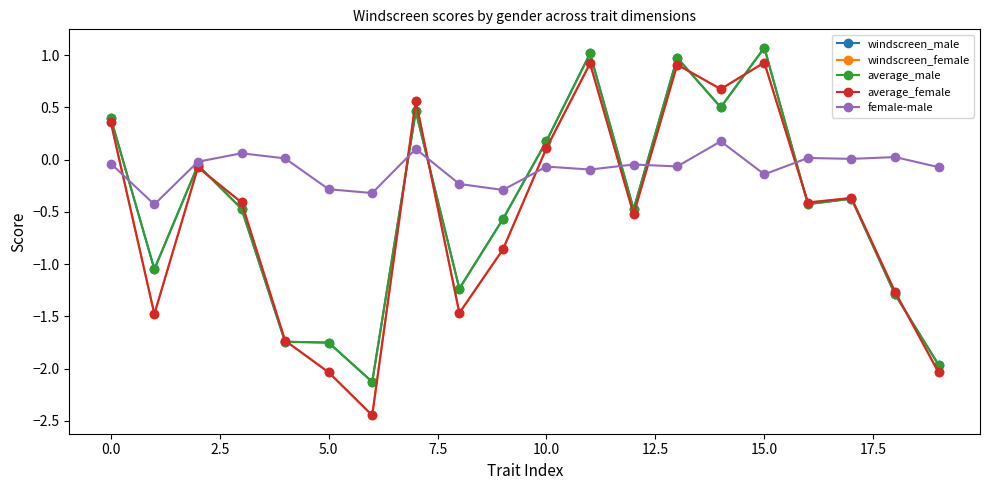

What is the value of the average_male point at the 16th from the left?

1.1